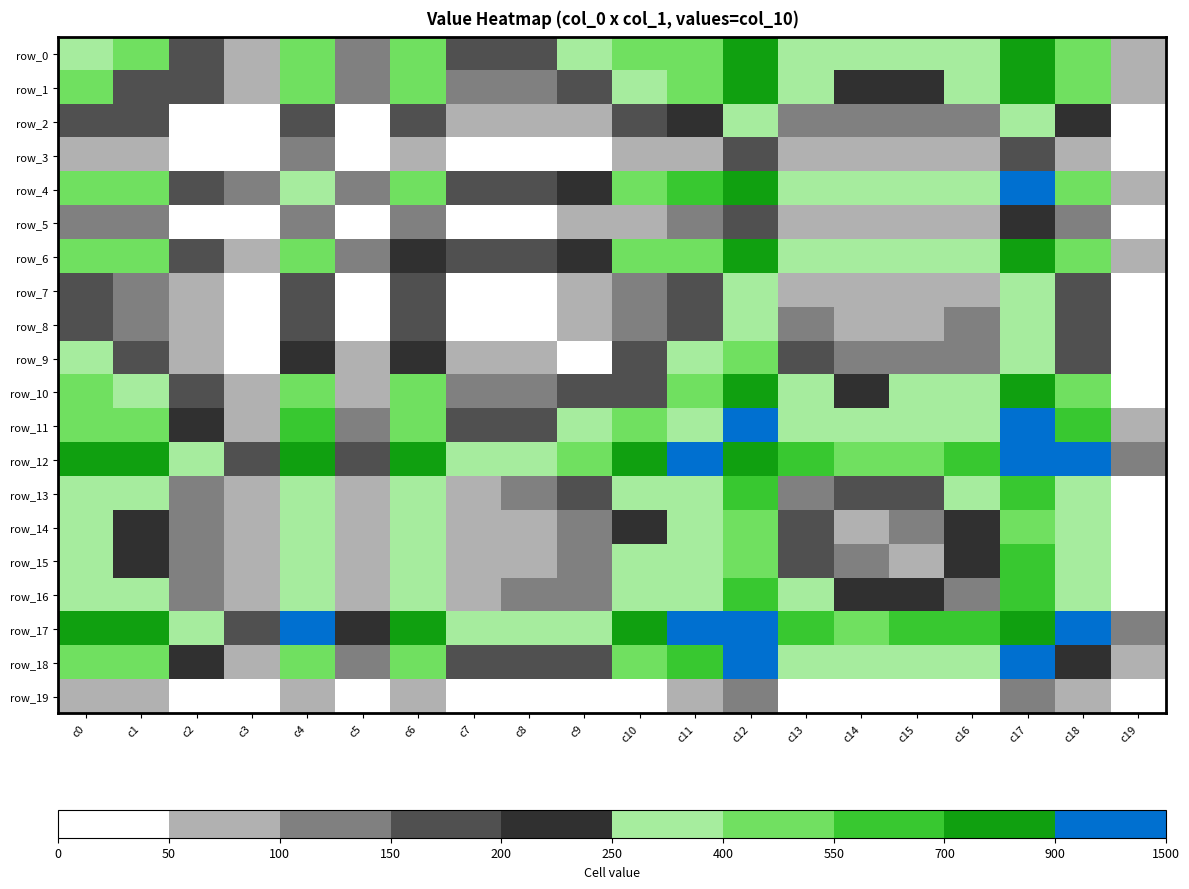

Rank the series by their maximum value, from lowest to highest.

row_19, row_3, row_5, row_7, row_8, row_2, row_9, row_14, row_15, row_13, row_16, row_1, row_10, row_0, row_6, row_4, row_18, row_11, row_12, row_17